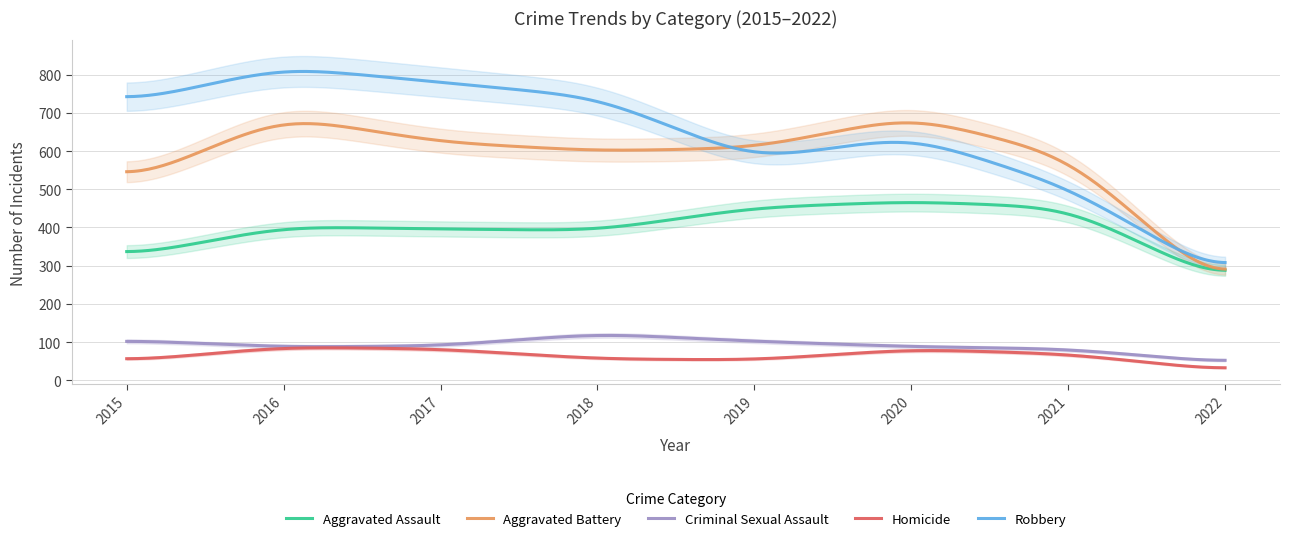

What is the maximum value for Homicide?

85.0